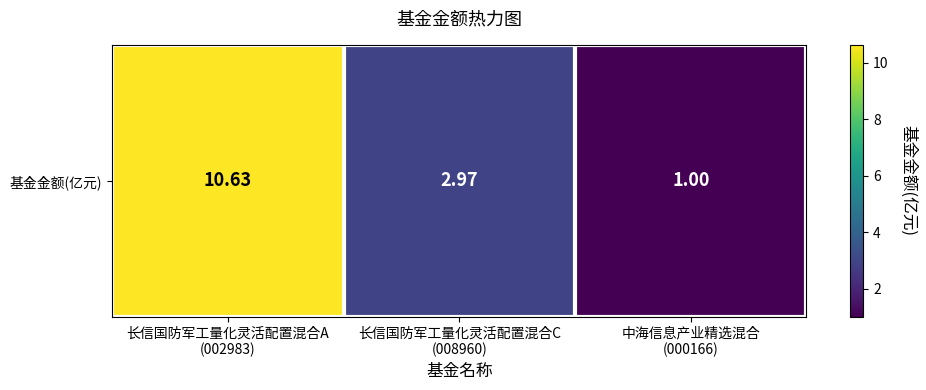

Reading left to right, list all the values displayed in this chart.

10.6	3.0	1.0